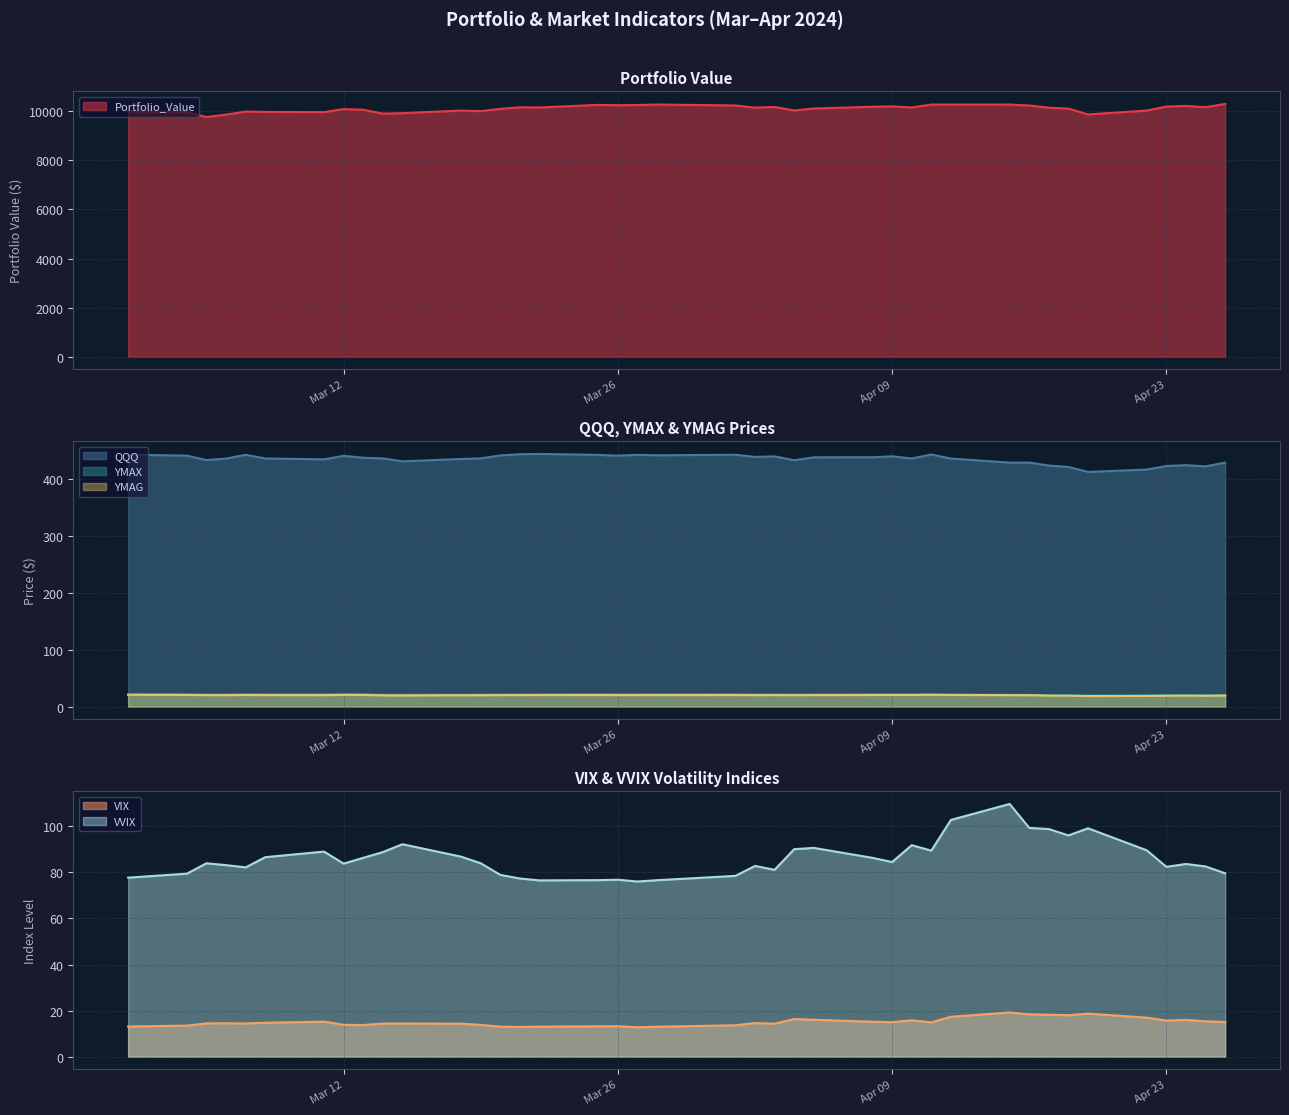

True or false: VVIX and VIX intersect in this chart.

False